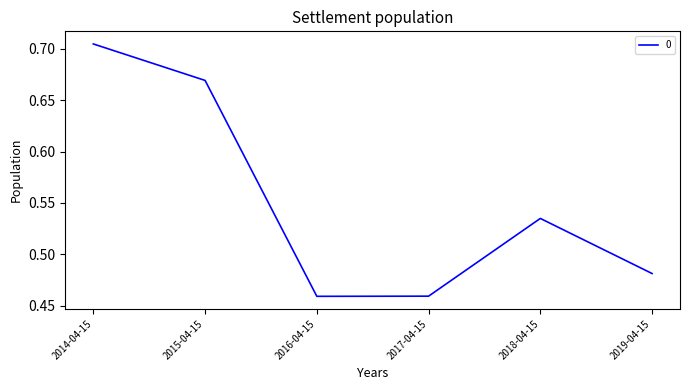

True or false: the data shows 0.9 at 2018-04-15.

False